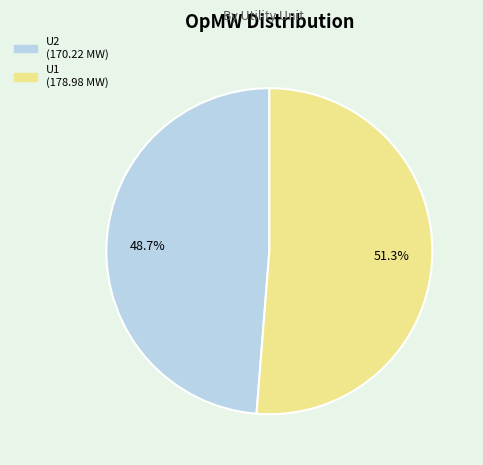

To the nearest percent, what is the average slice percentage?

50%